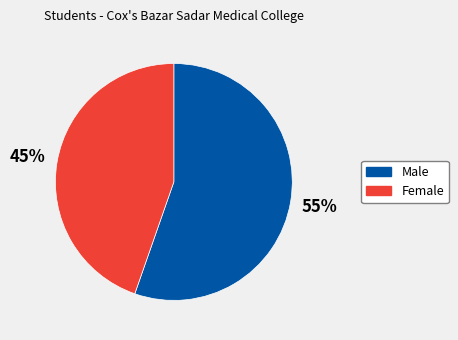

Approximately how many times larger is the value at Male compared to Female?

1.2